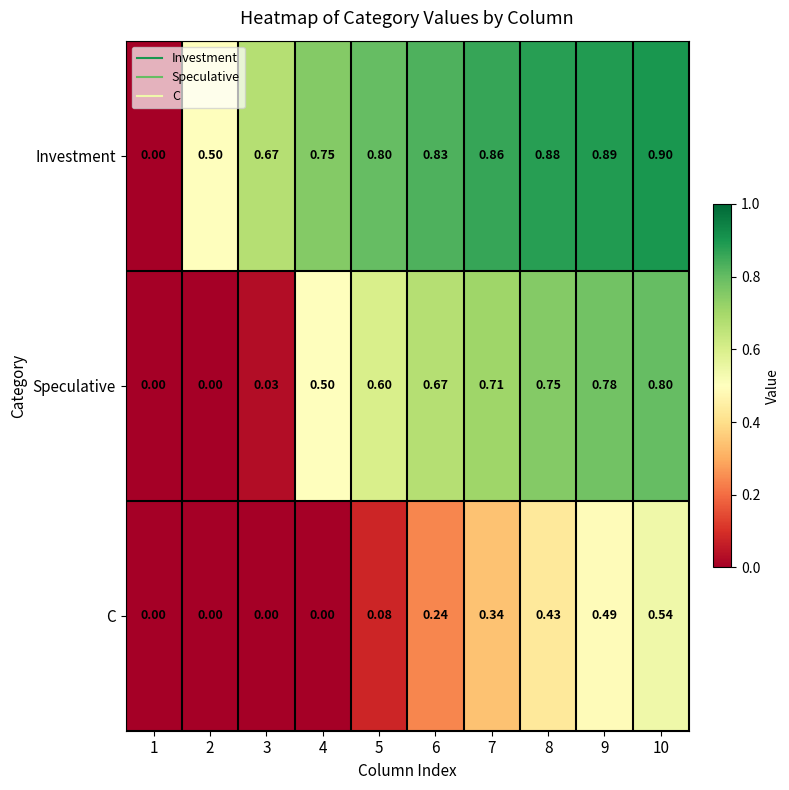

Which series has the largest total across all categories?

Investment